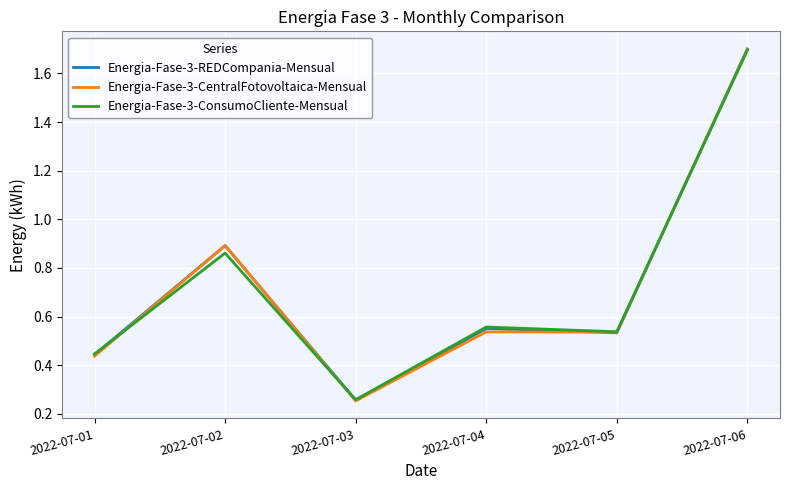

Which category has the highest value in the Energia-Fase-3-CentralFotovoltaica-Mensual series?

2022-07-06